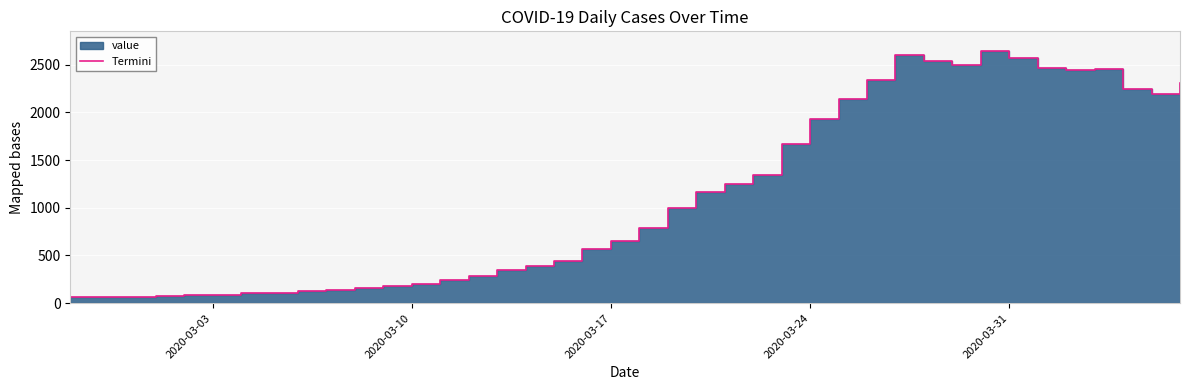

How many interior local peaks (higher than both neighbors) does the data have?

3